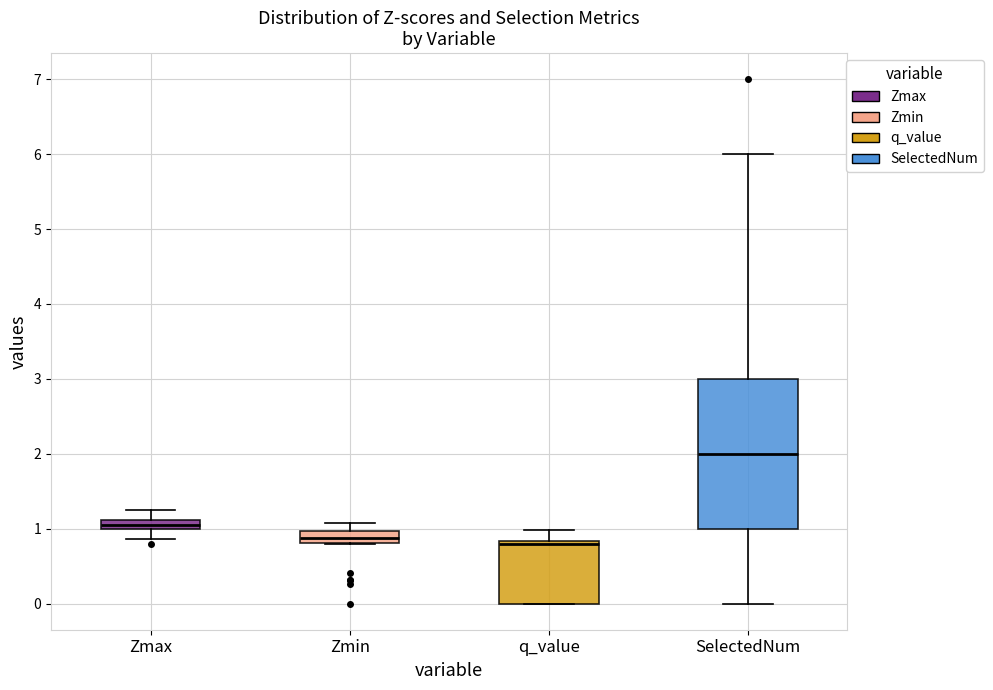

Which box's median line is the highest?

SelectedNum